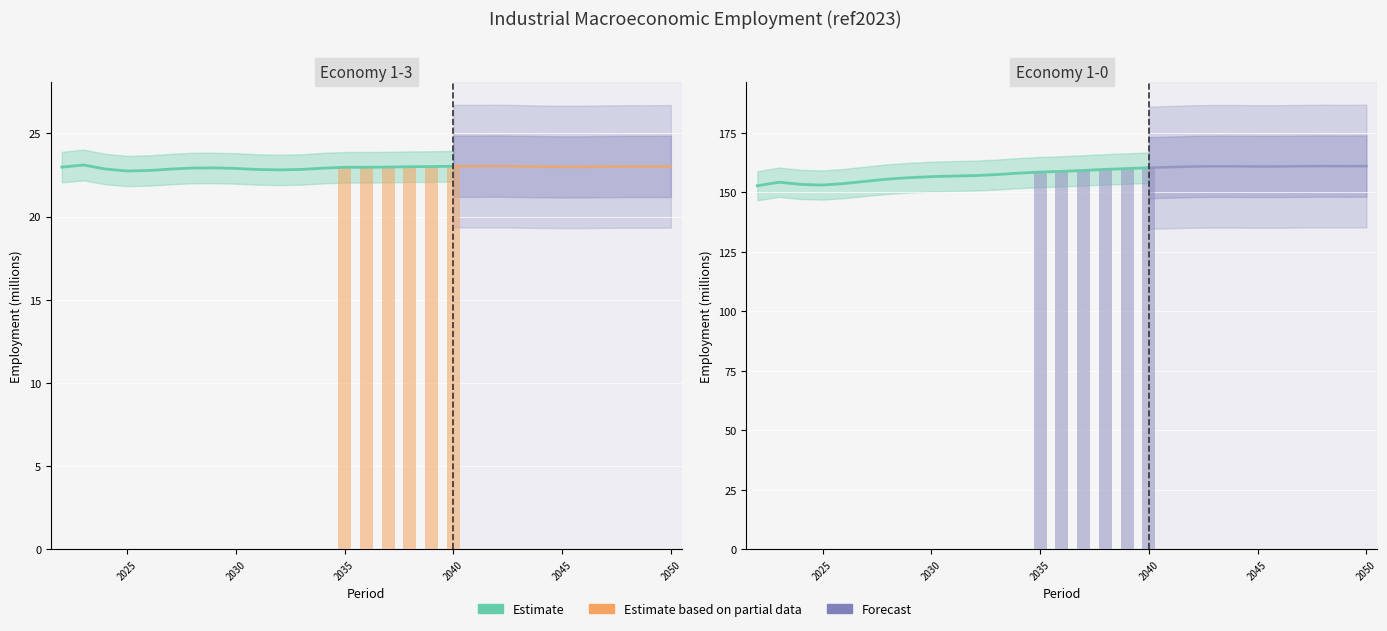

At how many categories does at least one series exceed 66?

29